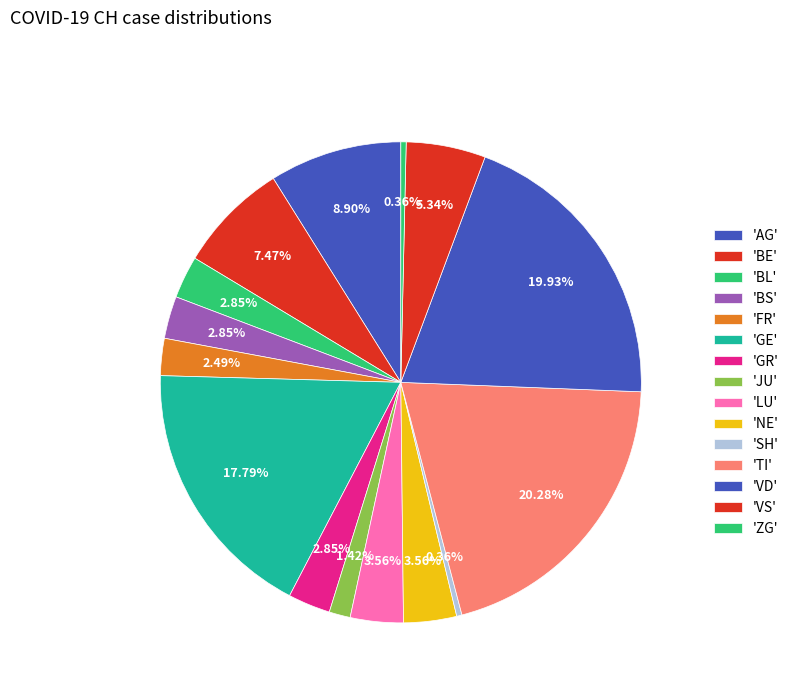

Count the number of slices in the pie.

15